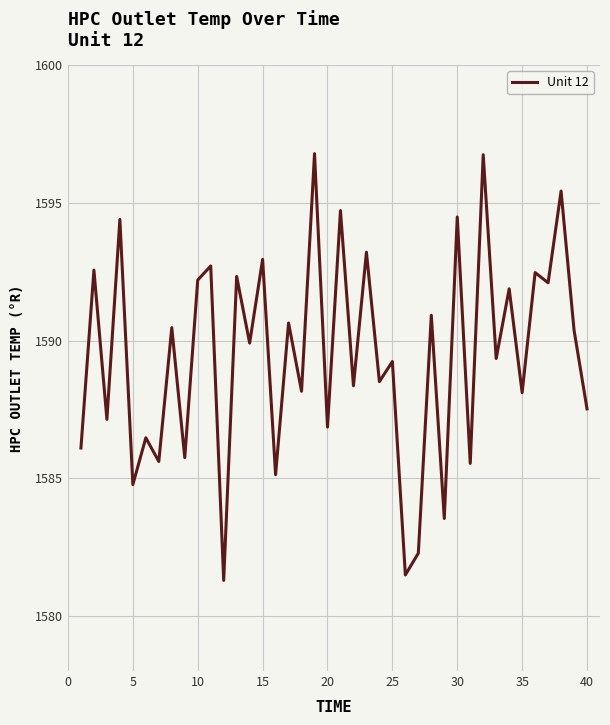

What is the smallest value displayed?

1581.3